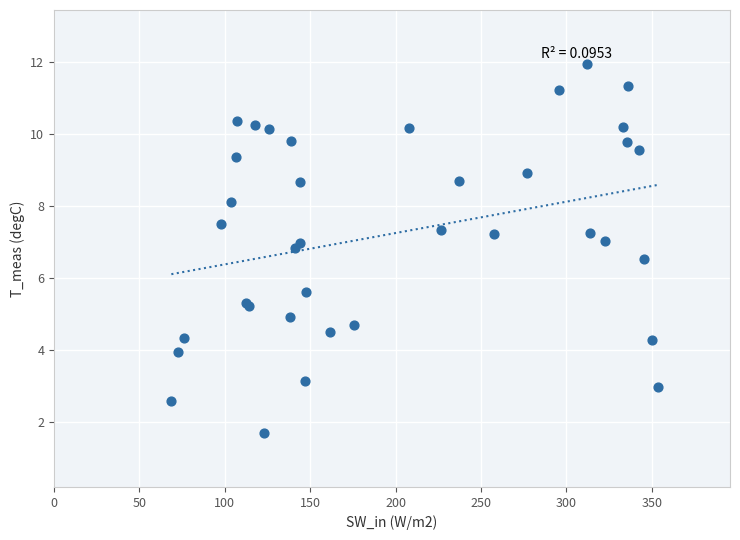

What Y value in the scatter plot is closest to 6?

5.6